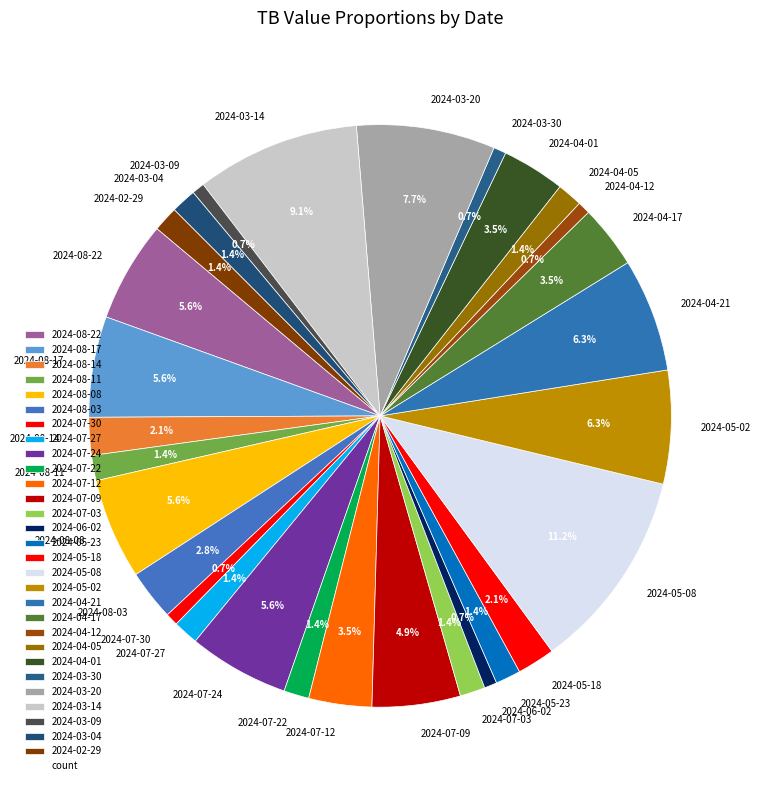

Is there any slice that represents more than half of the pie?

No